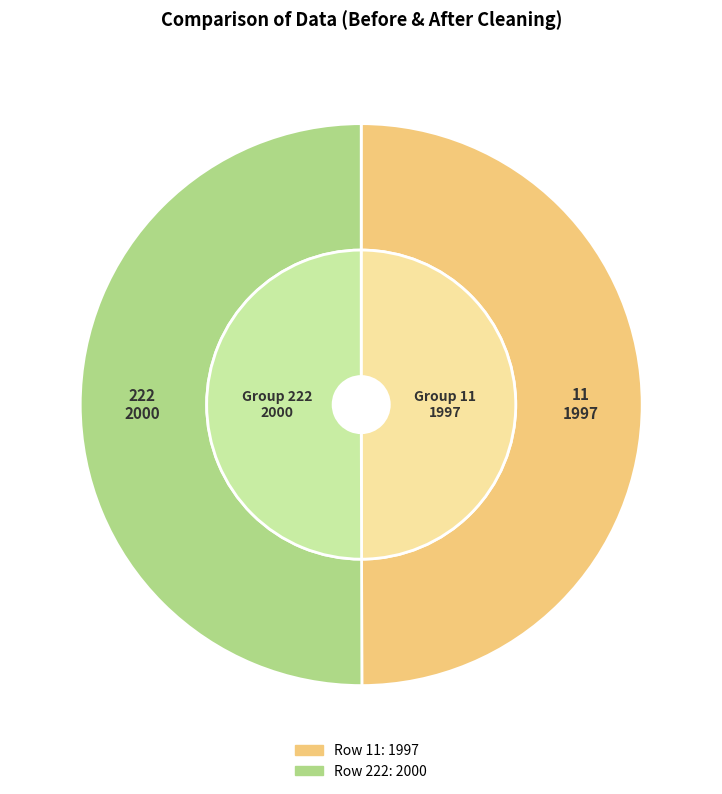

Which slice represents more than half of the pie?

222